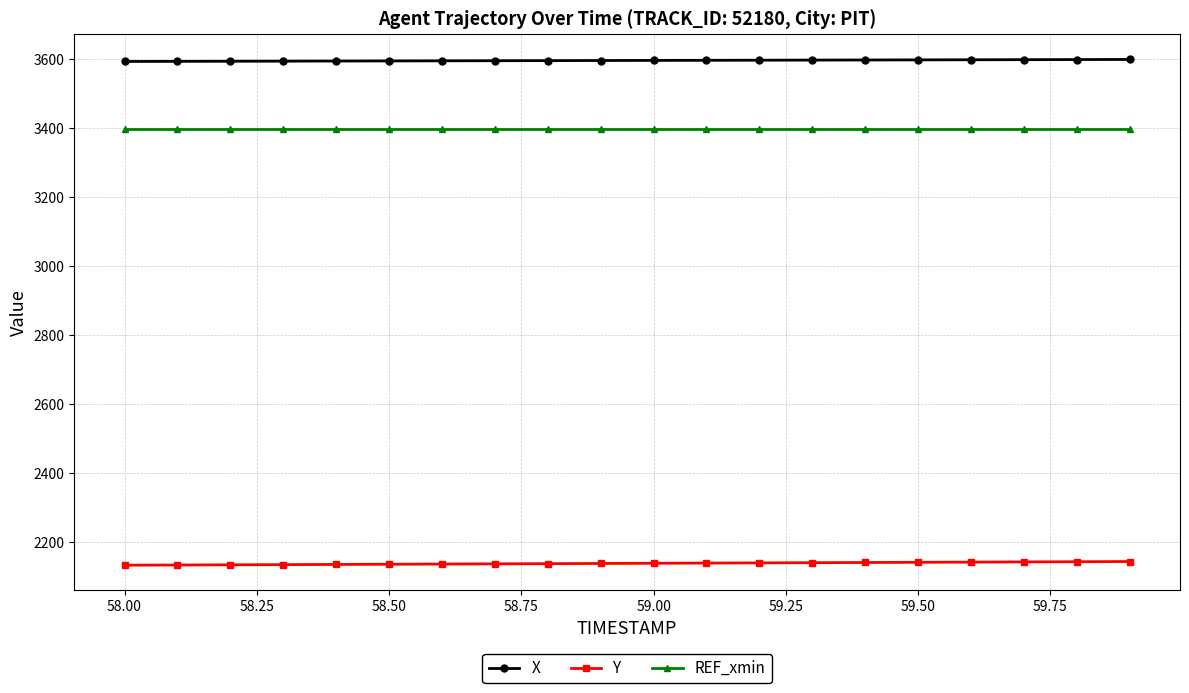

What is the value of the X point at the 5th from the left?

3594.8